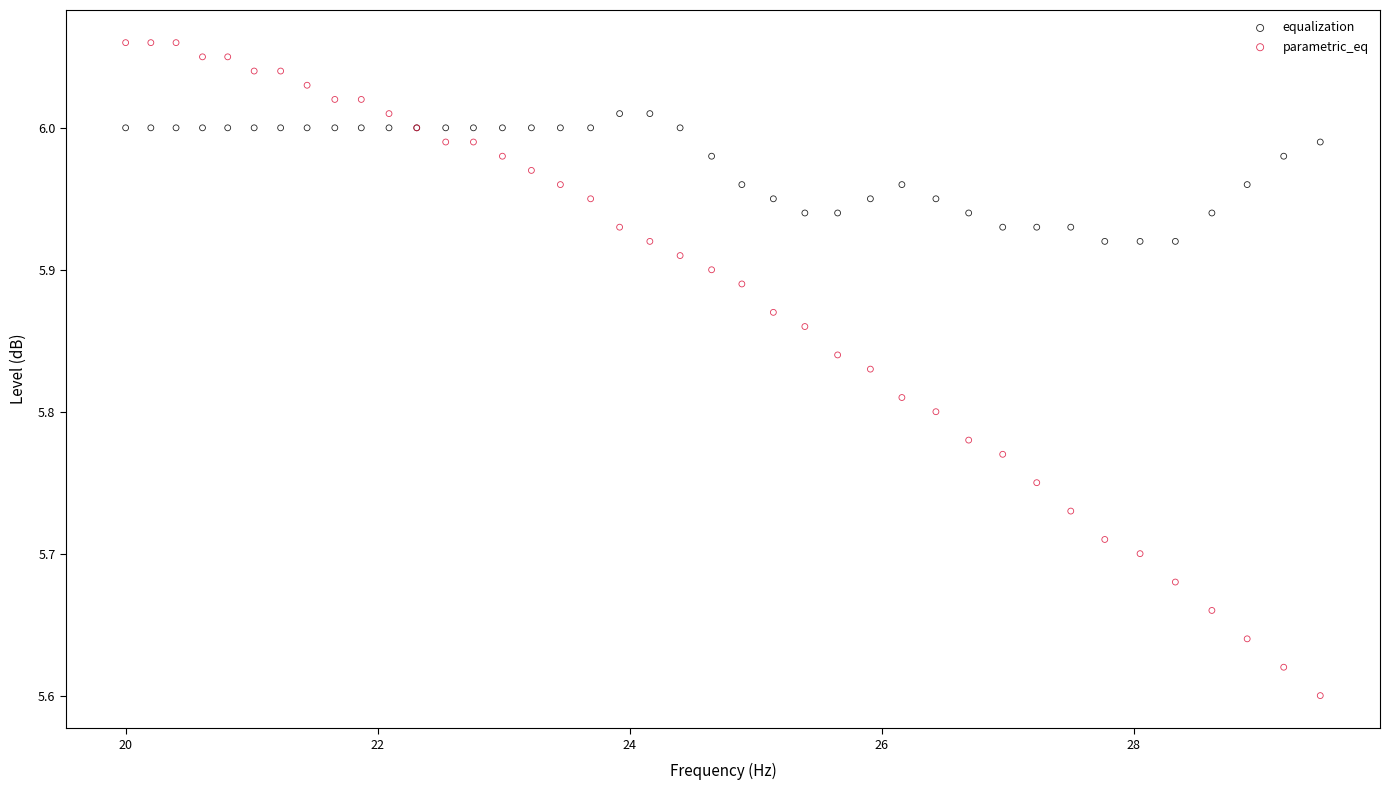

Which series contains the highest Y value?

parametric_eq